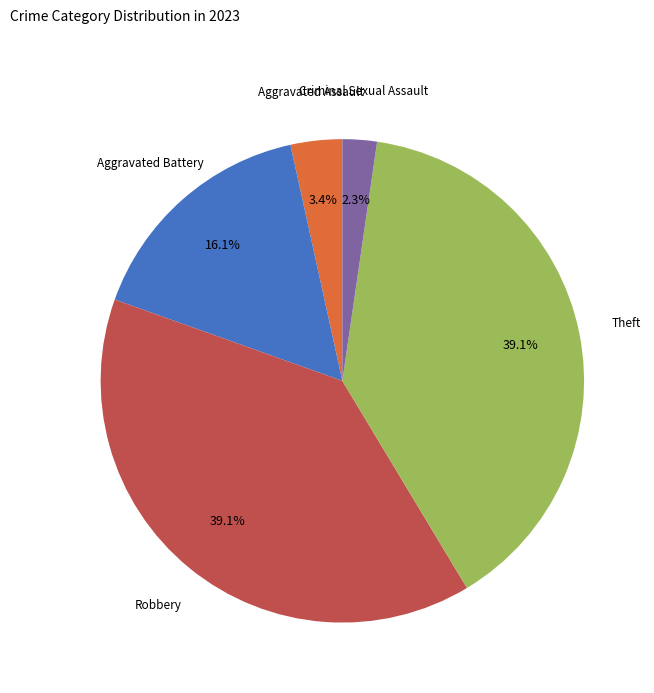

Is there a majority slice in this chart?

No